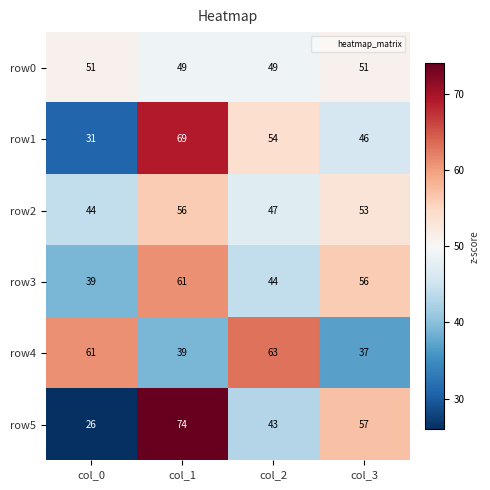

List the series in order of their peak value, highest first.

row5, row1, row4, row3, row2, row0